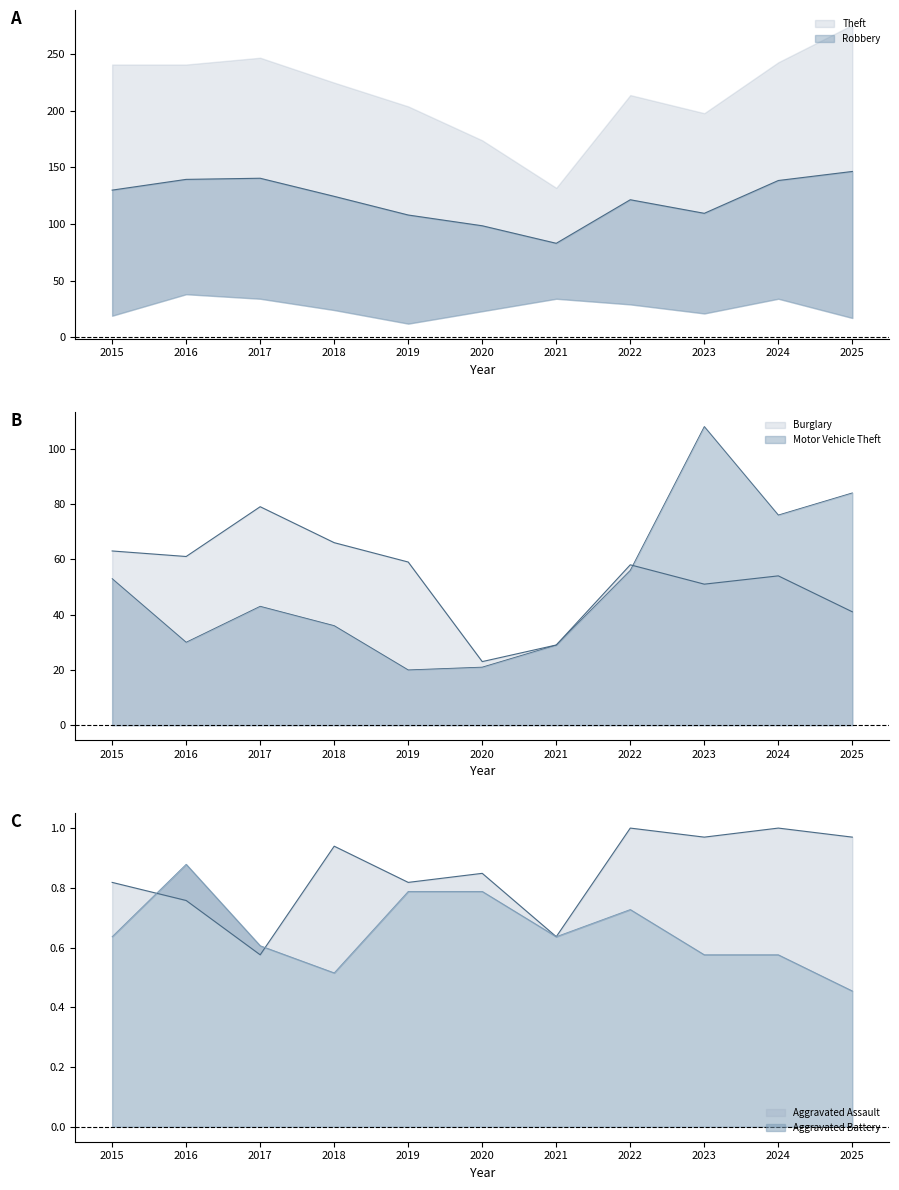

What is the difference between the maximum and minimum values in the Motor Vehicle Theft series?

88.0